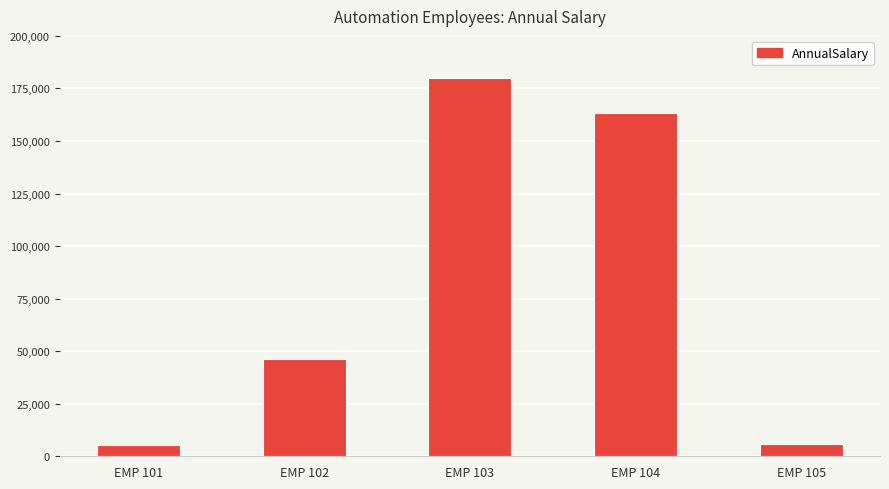

What is the maximum value shown in the chart?

180009.7